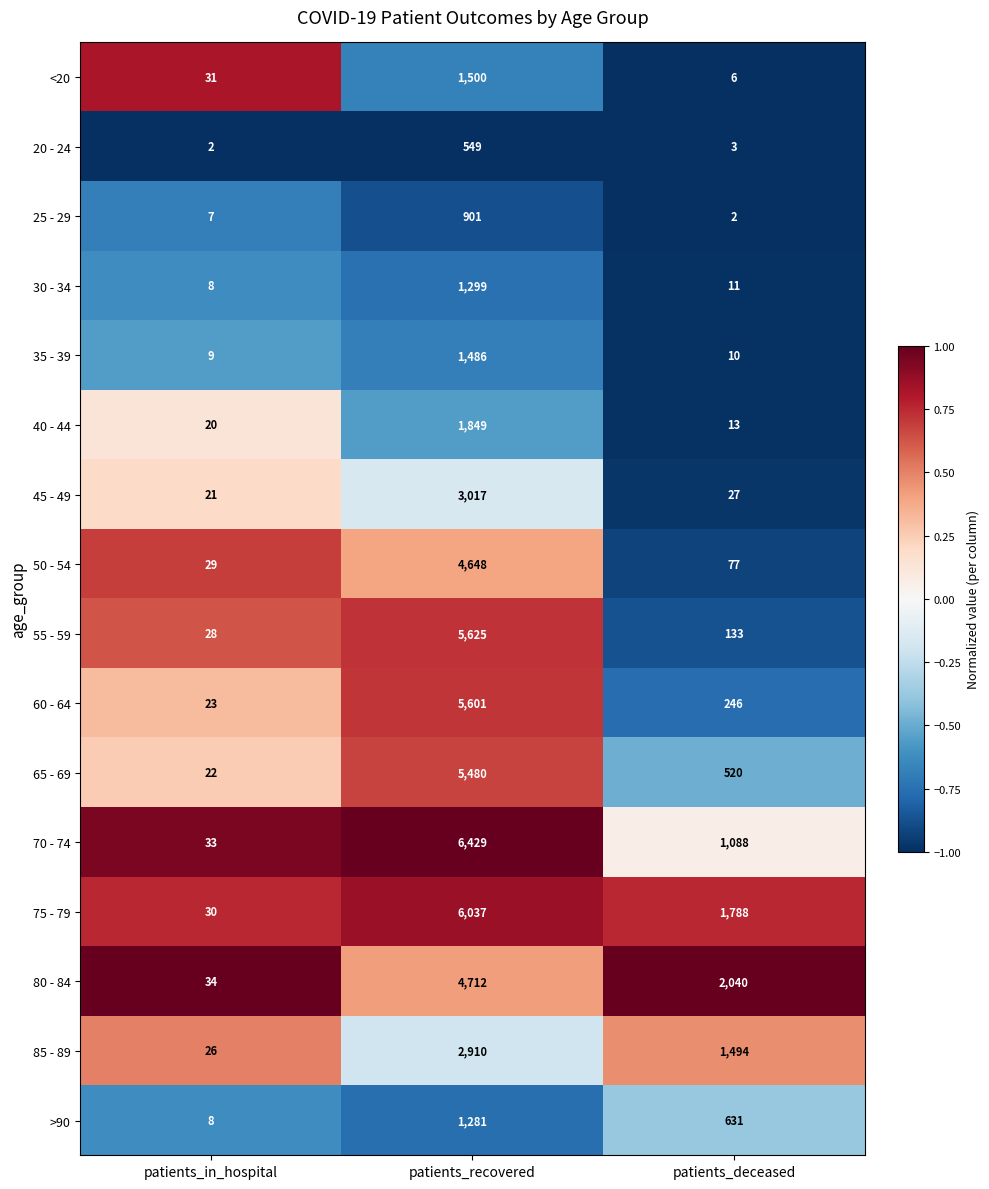

How many data points does each series have?

3